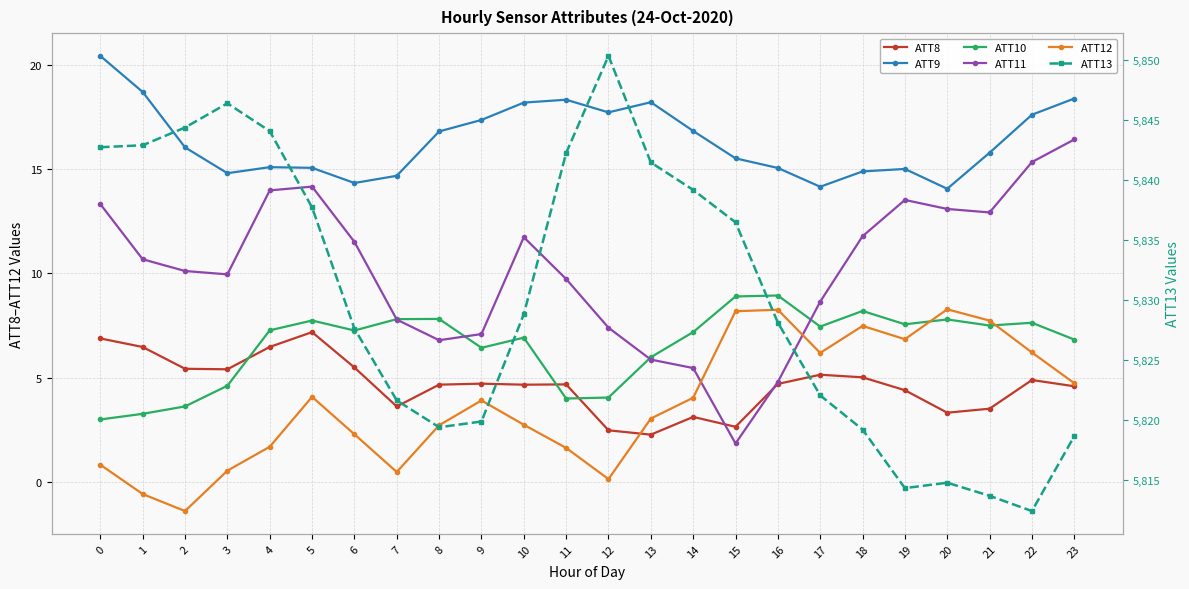

What is the sum of the ATT12 values at 0 and 23?

5.6